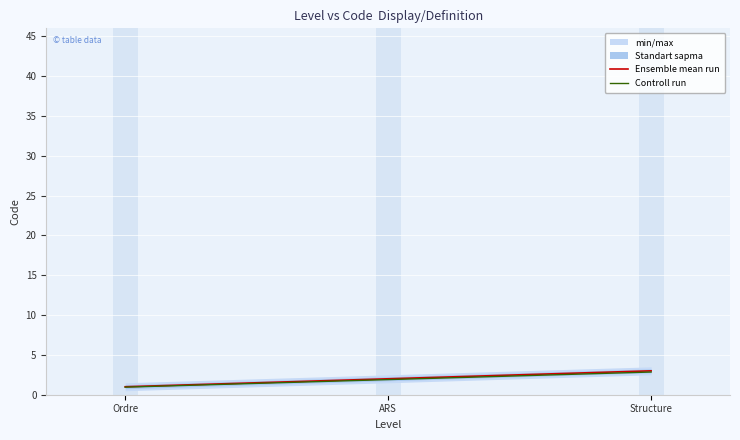

How many lines are shown in the chart?

2